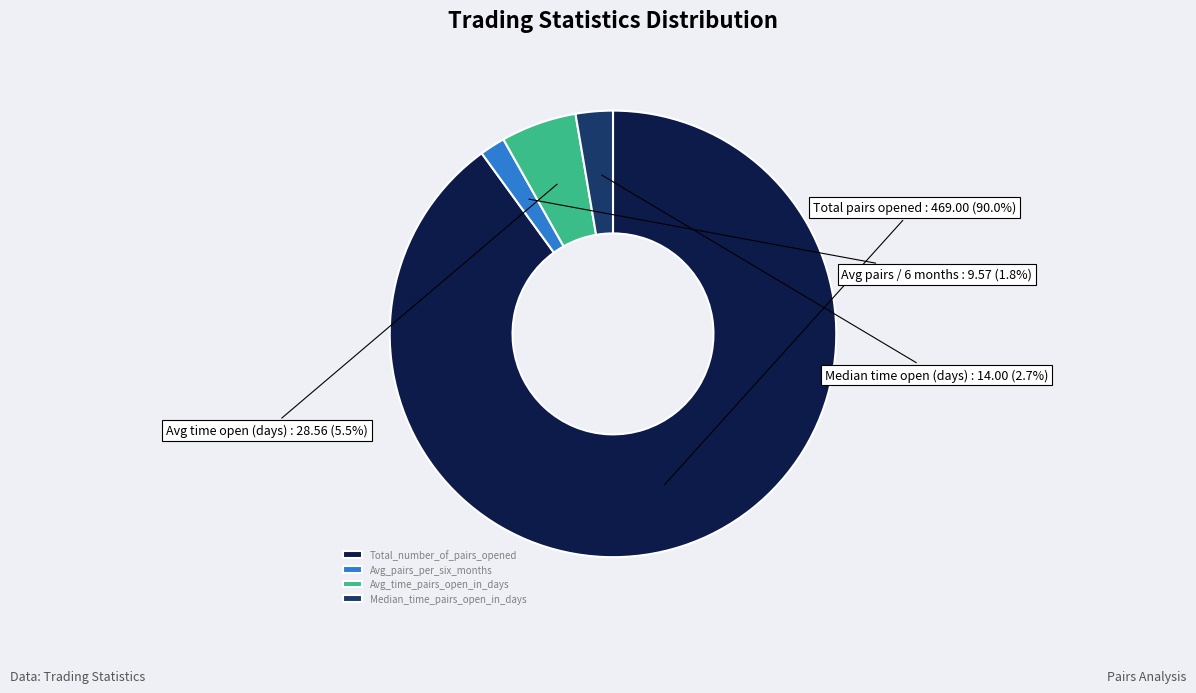

What is the ratio of the value at Median_time_pairs_open_in_days to the value at Avg_pairs_per_six_months?

1.5